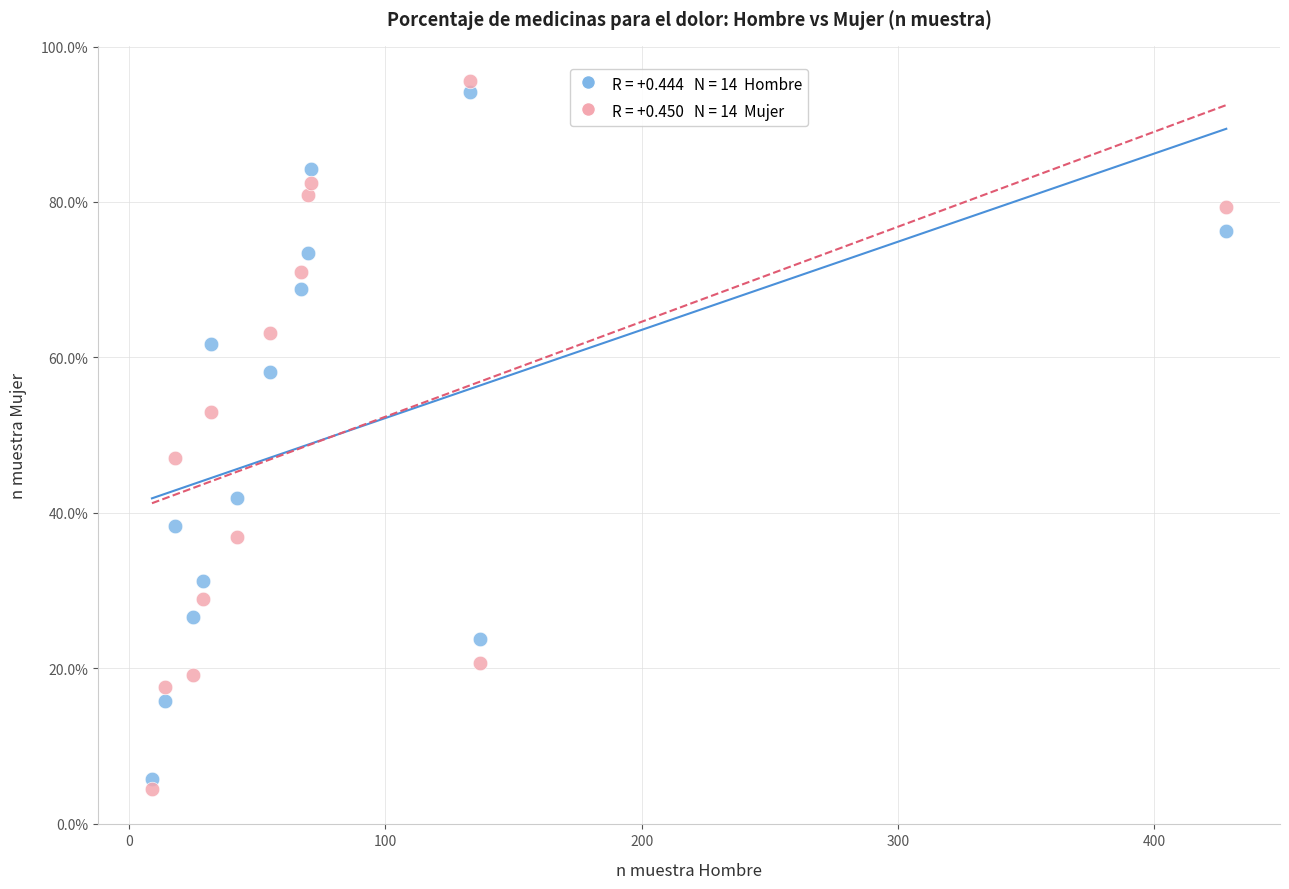

Across all data points, what is the range of Y values (max minus min)?

91.1